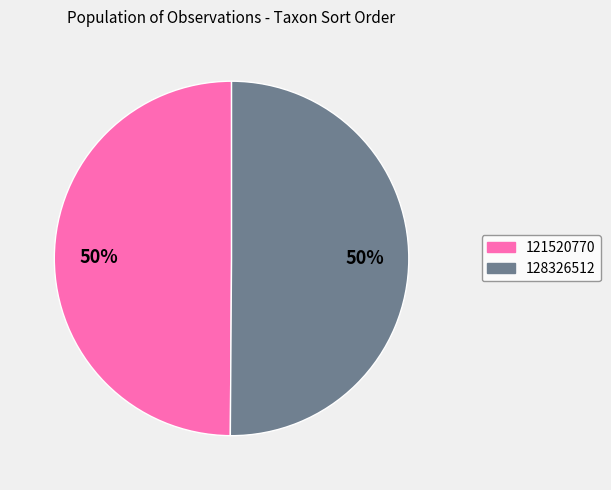

What percentage is the 128326512 slice, to the nearest percent?

50%